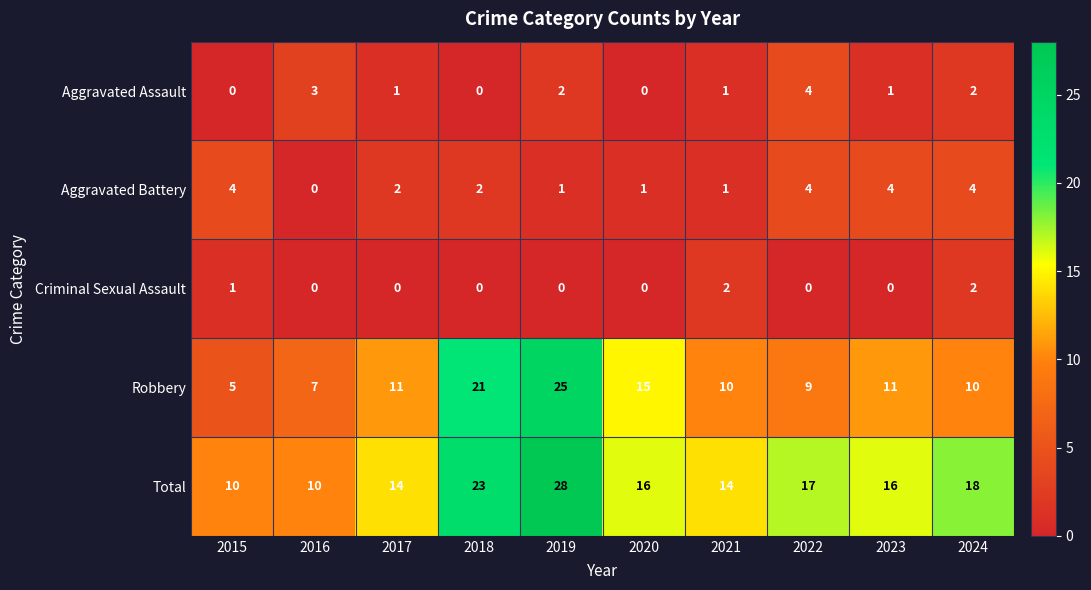

At which label does Total first exceed 16?

2018